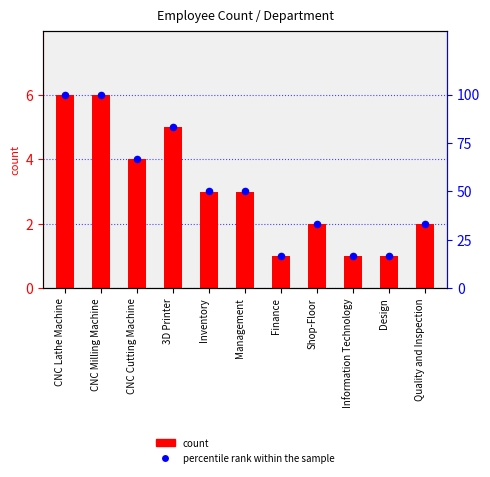

Which series has the largest total across all categories?

percentile rank within the sample